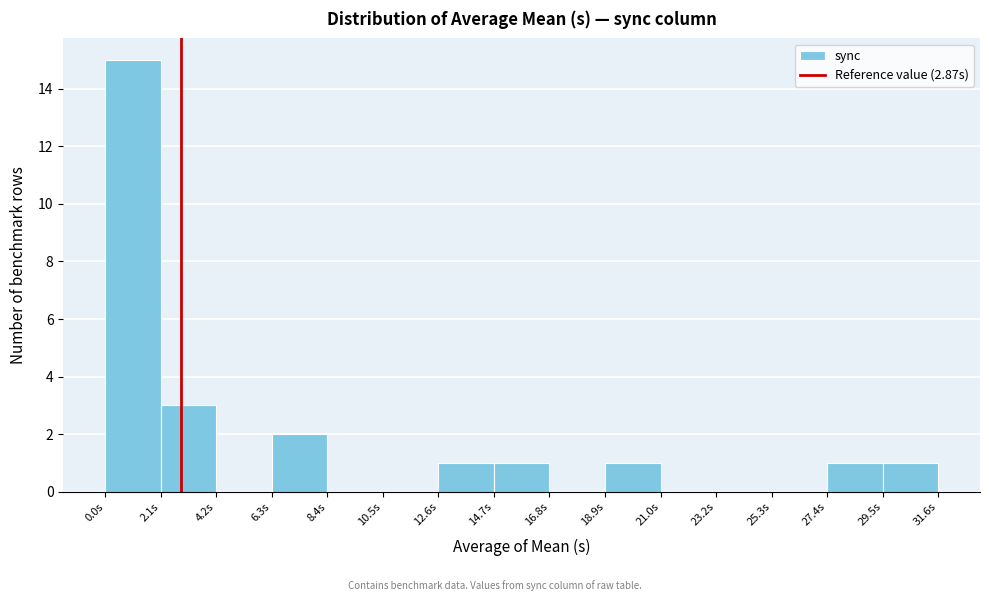

Over which range of the x-axis is the bar tallest?

0.0 to 2.0